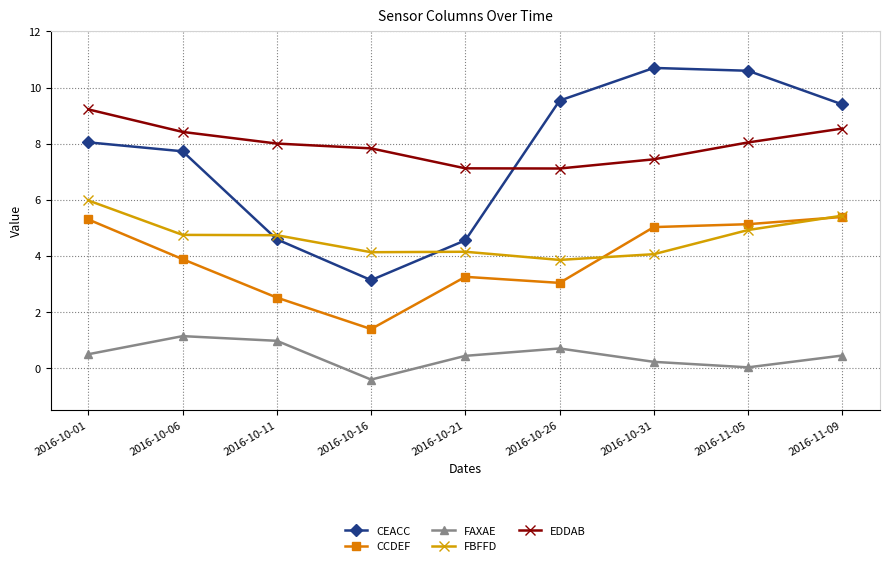

What is the value of the FBFFD point at the 2nd from the left?

4.7